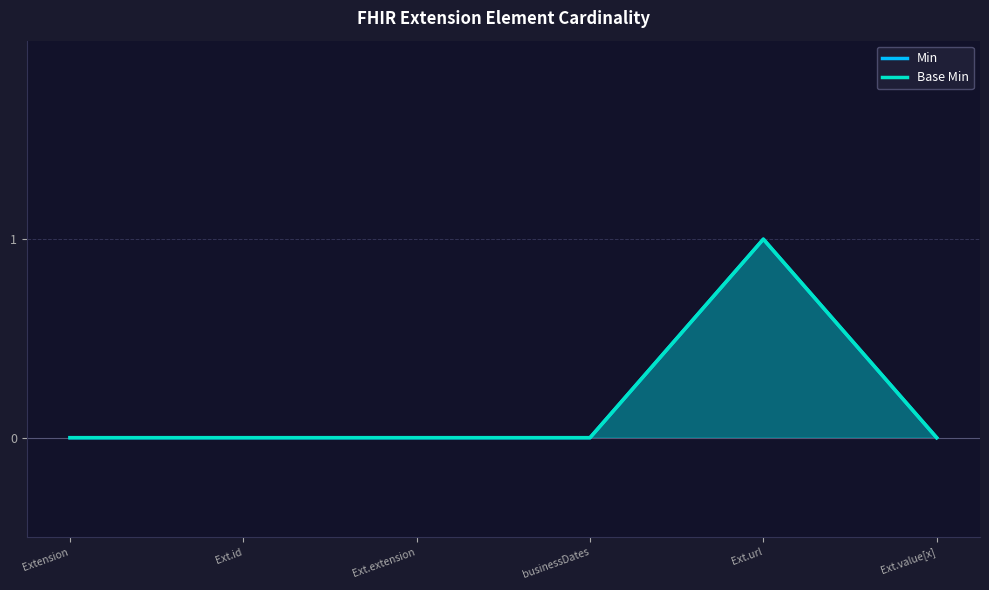

What is the maximum value for Min?

1